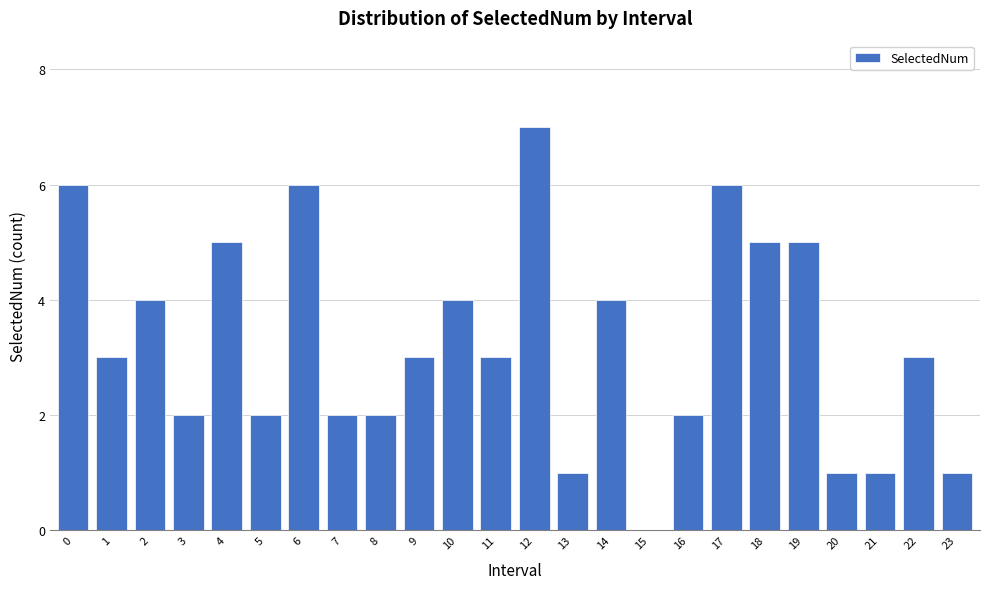

Reading right to left, list all the values displayed in this chart.

23=1	22=3	21=1	20=1	19=5	18=5	17=6	16=2	15=0	14=4	13=1	12=7	11=3	10=4	9=3	8=2	7=2	6=6	5=2	4=5	3=2	2=4	1=3	0=6